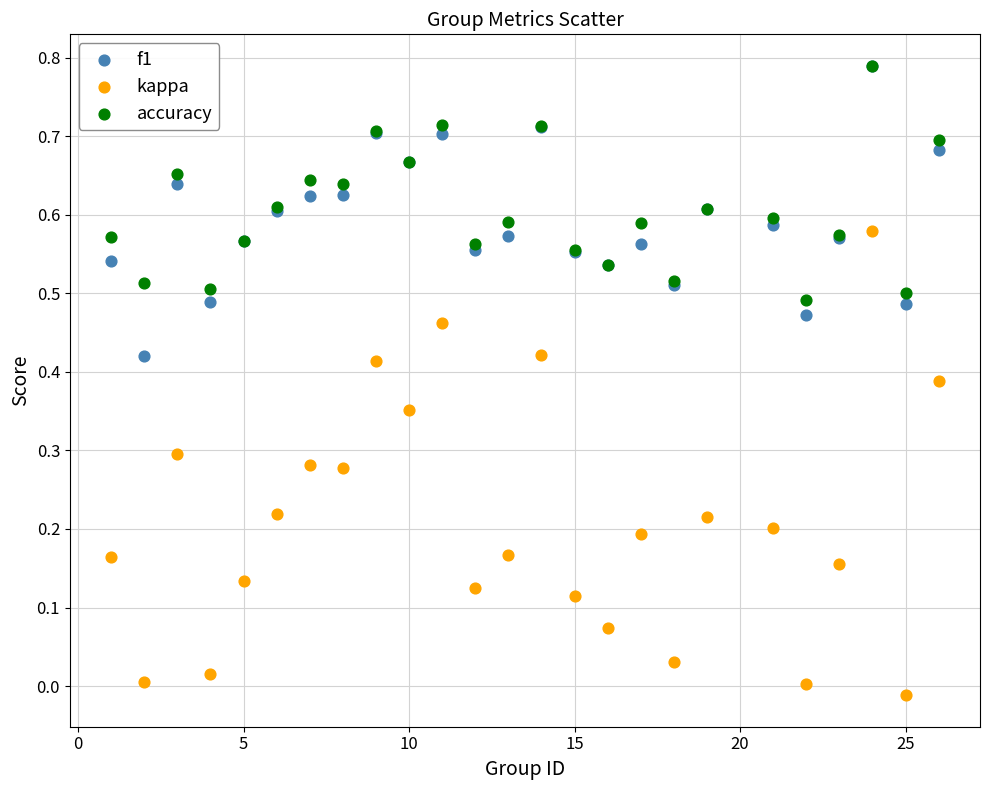

Which series has the widest spread of Y values?

kappa